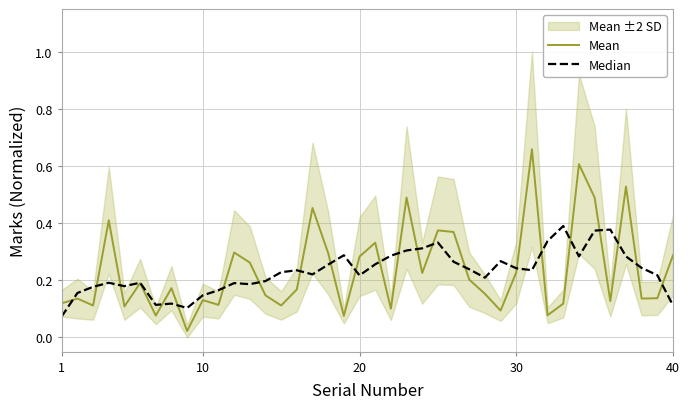

True or false: Mean has a value of 0.0 at 1.

False